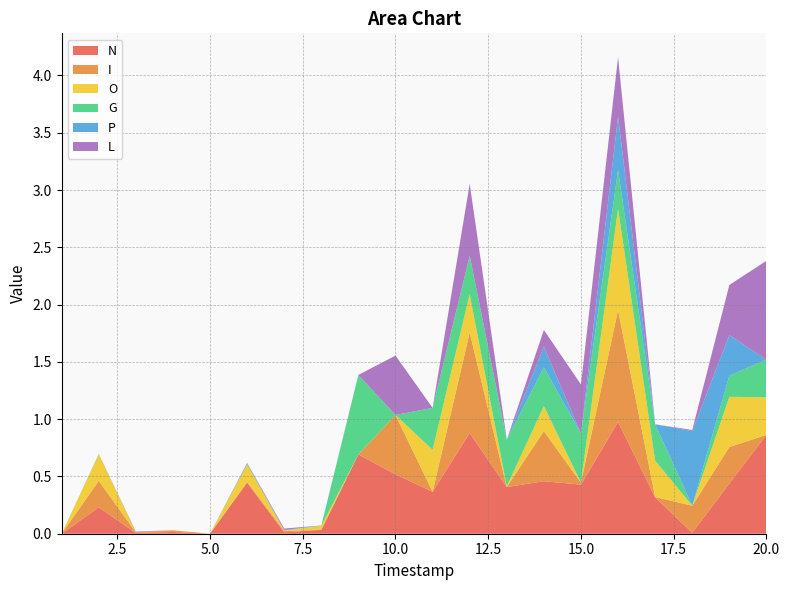

Reading left to right, what are all the values shown in this chart?

N: 0.0	0.2	0.0	0.0	0.0	0.4	0.0	0.0	0.7	0.5	0.4	0.9	0.4	0.5	0.4	1.0	0.3	0.0	0.4	0.9
I: 0.0	0.2	0.0	0.0	0.0	0.0	0.0	0.0	0.0	0.5	0.0	0.9	0.0	0.4	0.0	1.0	0.0	0.2	0.3	0.0
O: 0.0	0.2	0.0	0.0	0.0	0.2	0.0	0.0	0.0	0.0	0.4	0.3	0.0	0.2	0.0	0.9	0.3	0.0	0.4	0.3
G: 0.0	0.0	0.0	0.0	0.0	0.0	0.0	0.0	0.7	0.0	0.4	0.3	0.4	0.3	0.4	0.3	0.3	0.0	0.2	0.3
P: 0.0	0.0	0.0	0.0	0.0	0.0	0.0	0.0	0.0	0.0	0.0	0.0	0.0	0.2	0.0	0.5	0.0	0.7	0.4	0.0
L: 0.0	0.0	0.0	0.0	0.0	0.0	0.0	0.0	0.0	0.5	0.0	0.6	0.0	0.1	0.4	0.5	0.0	0.0	0.4	0.9